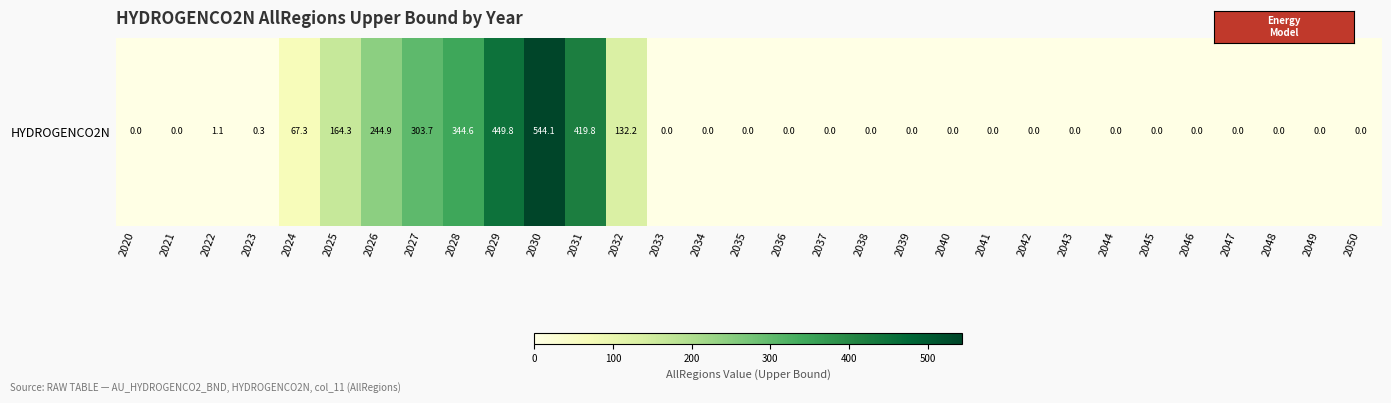

Reading right to left, extract all data points from this chart.

2050=0.0	2049=0.0	2048=0.0	2047=0.0	2046=0.0	2045=0.0	2044=0.0	2043=0.0	2042=0.0	2041=0.0	2040=0.0	2039=0.0	2038=0.0	2037=0.0	2036=0.0	2035=0.0	2034=0.0	2033=0.0	2032=132.2	2031=419.8	2030=544.1	2029=449.8	2028=344.6	2027=303.7	2026=244.9	2025=164.3	2024=67.3	2023=0.3	2022=1.1	2021=0.0	2020=0.0